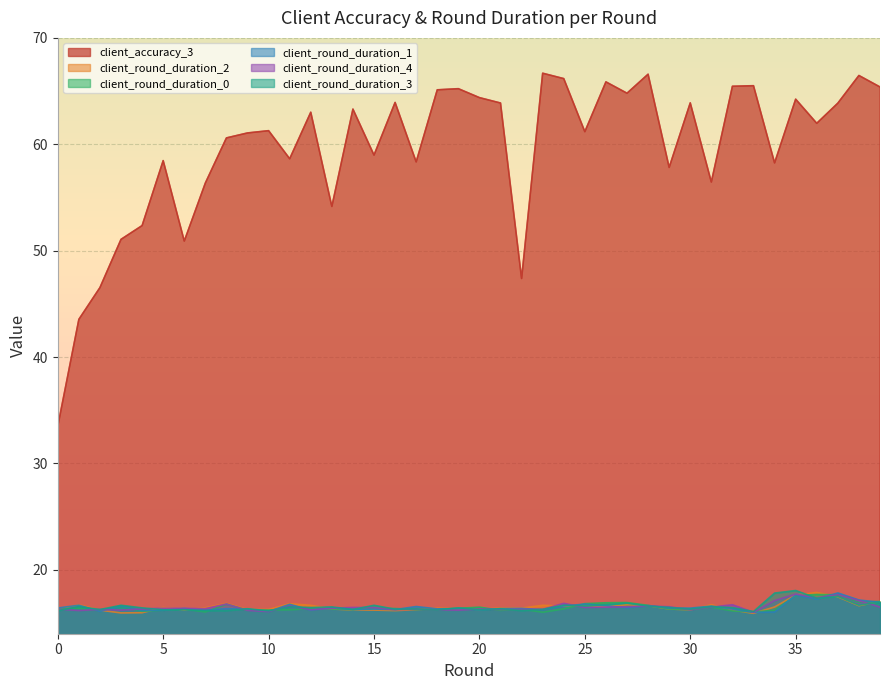

List the labels in order of client_round_duration_0 value, smallest first.

23, 7, 33, 4, 32, 21, 34, 5, 9, 10, 2, 11, 17, 14, 30, 18, 22, 29, 13, 24, 6, 12, 0, 16, 15, 19, 1, 20, 31, 3, 28, 8, 25, 26, 27, 38, 39, 35, 37, 36